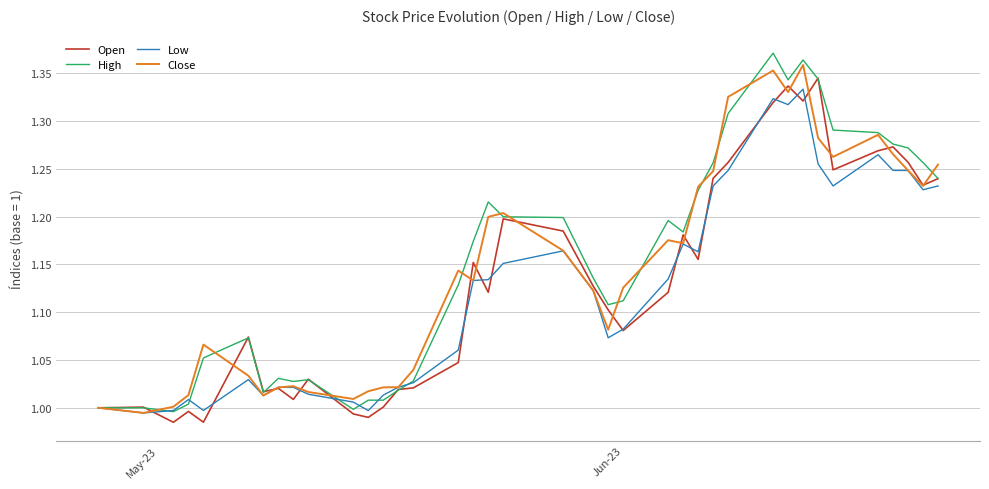

How many lines are shown in the chart?

4